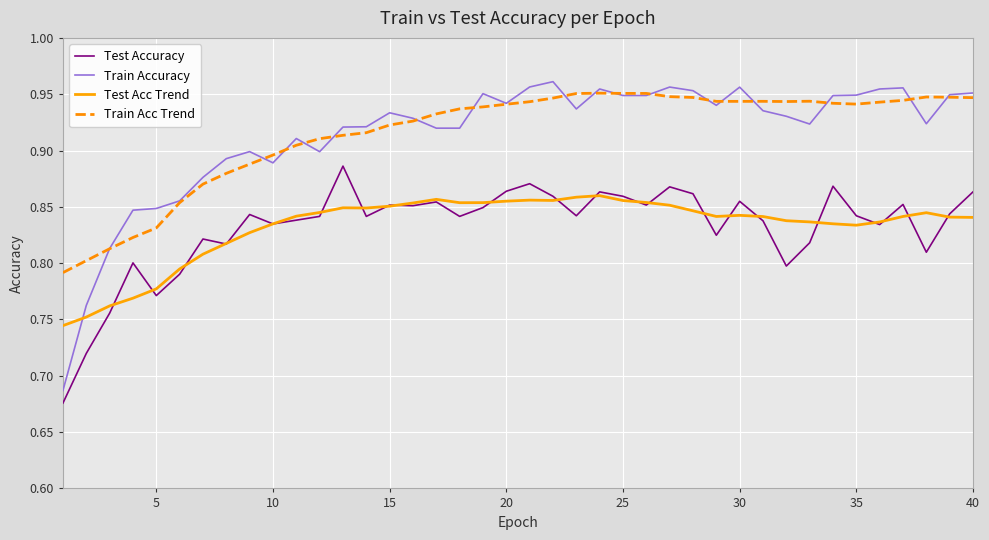

Which series has the widest spread of values?

Train Accuracy